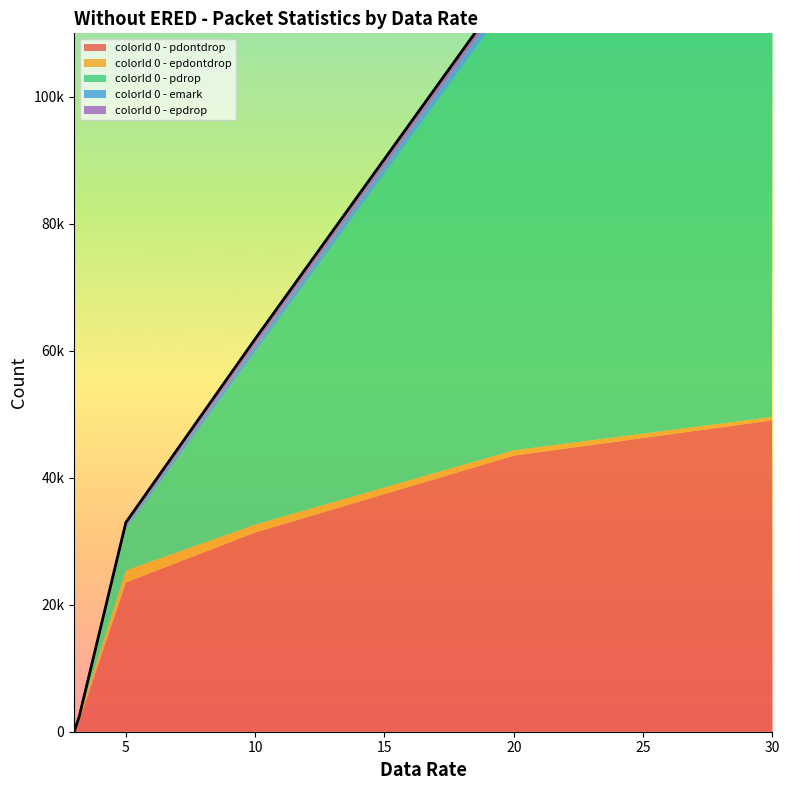

The value of colorId 0 - epdrop at 30.0 is 373. True or false?

False